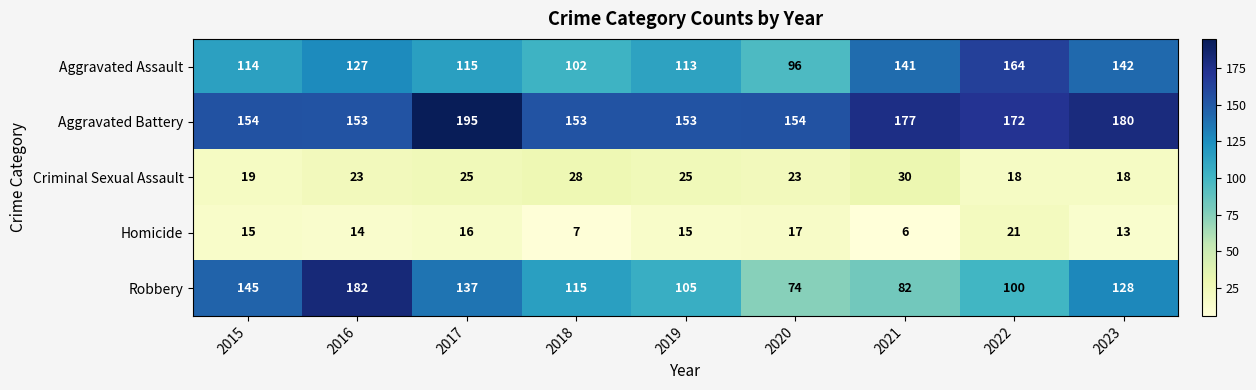

At which category does the chart reach its minimum across all series?

2021